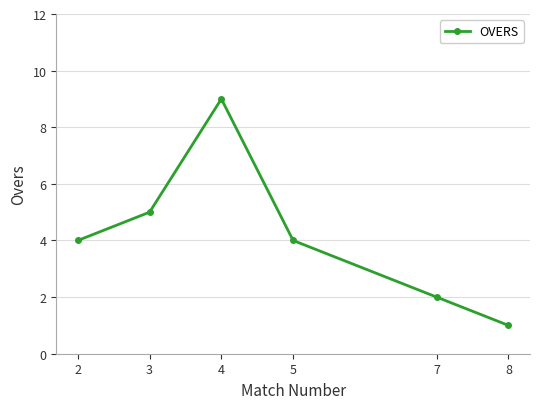

The value at 3 is 2. True or false?

False